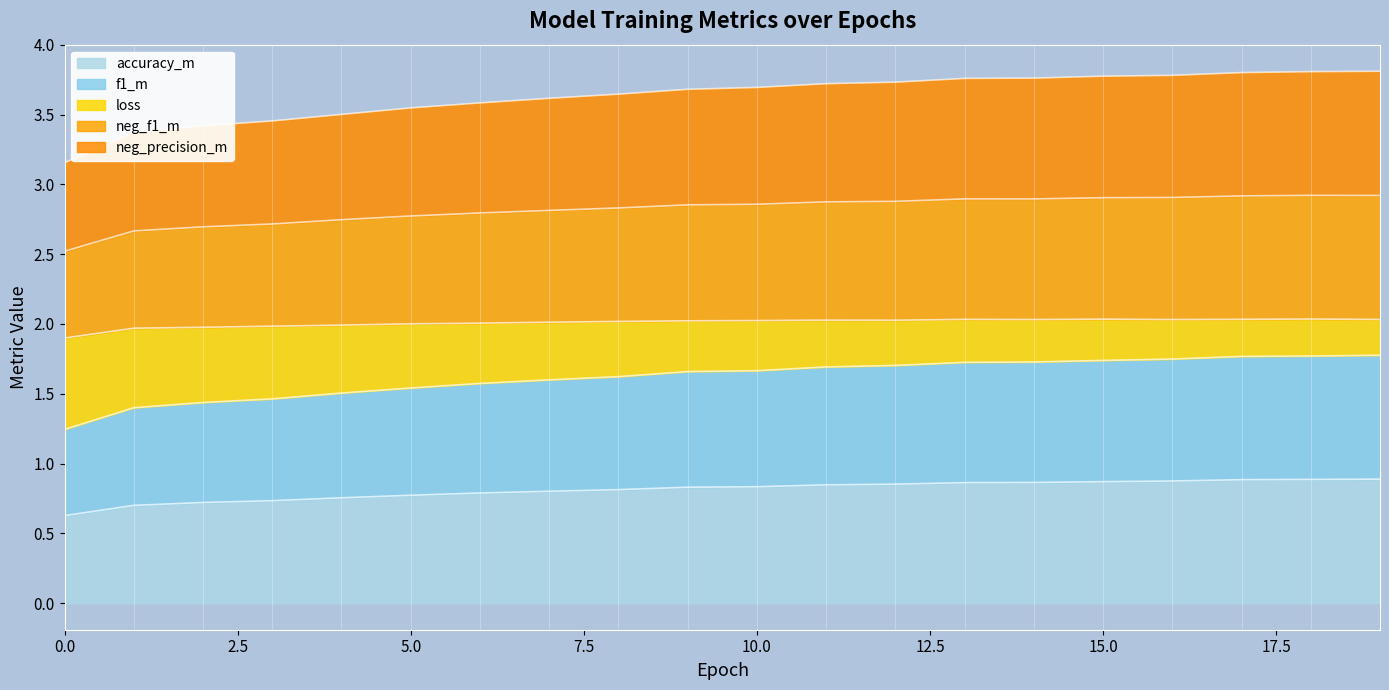

Is the value of neg_f1_m at 12 greater than the value of loss at 5?

No